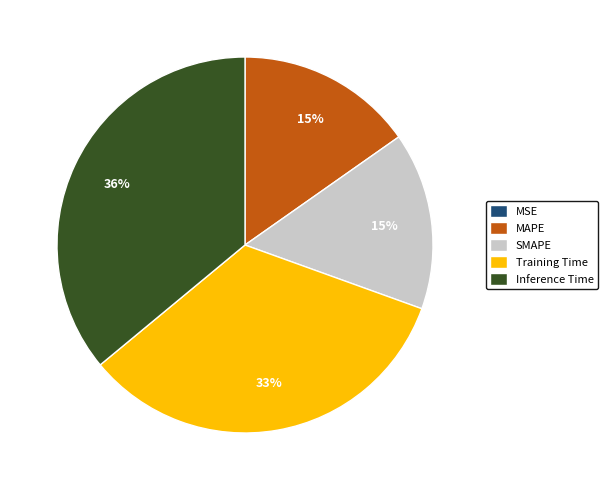

To the nearest percent, what portion does Training Time represent?

33%